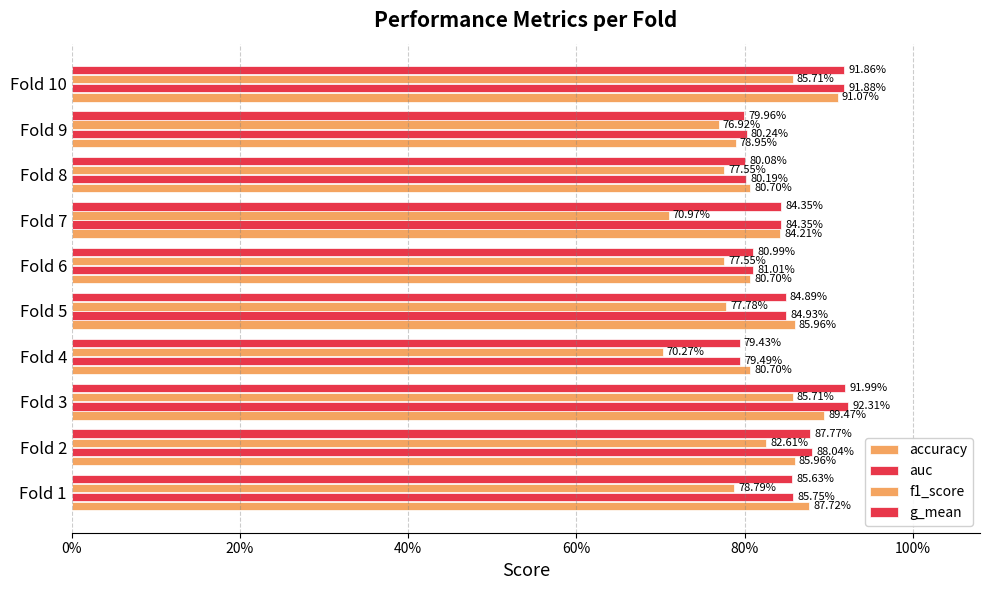

Which series has the largest total across all categories?

auc